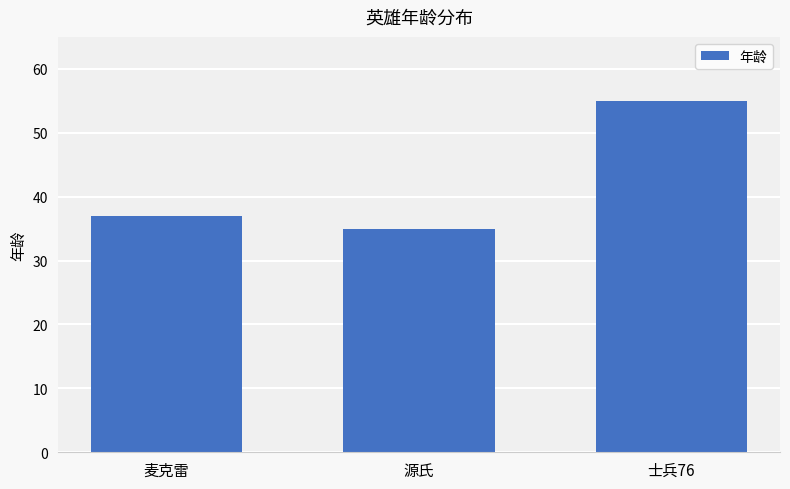

Between 士兵76 and 麦克雷, which is larger?

士兵76